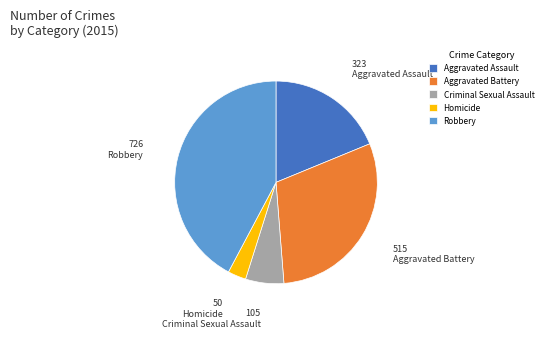

Which slice is the smallest?

Homicide